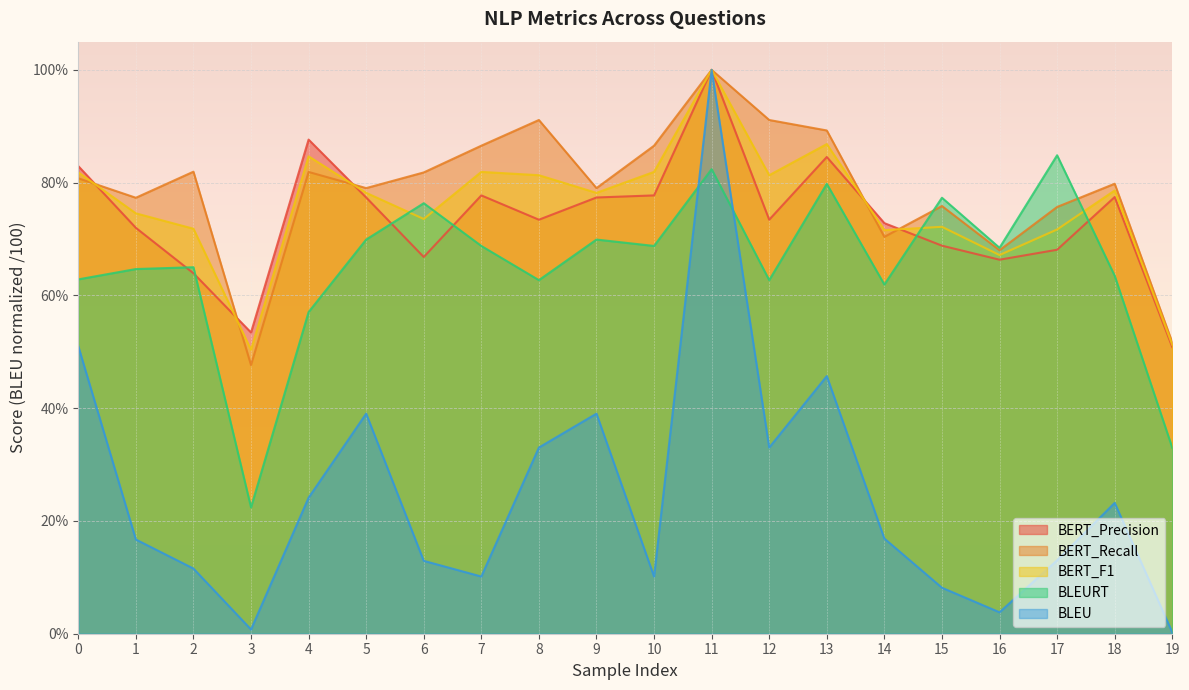

What is the sum of the BERT_F1 values at 8 and 12?

1.6